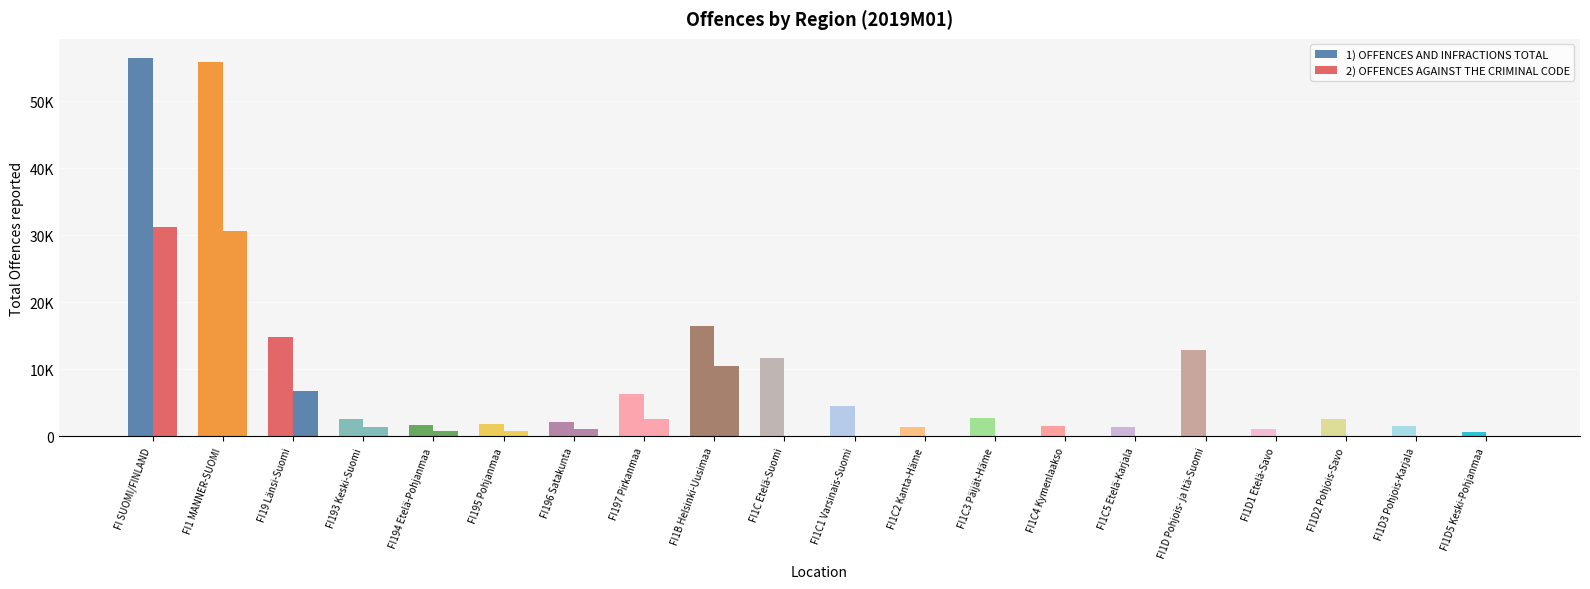

Rank the series by their maximum value, from highest to lowest.

1) OFFENCES AND INFRACTIONS TOTAL, 2) OFFENCES AGAINST THE CRIMINAL CODE